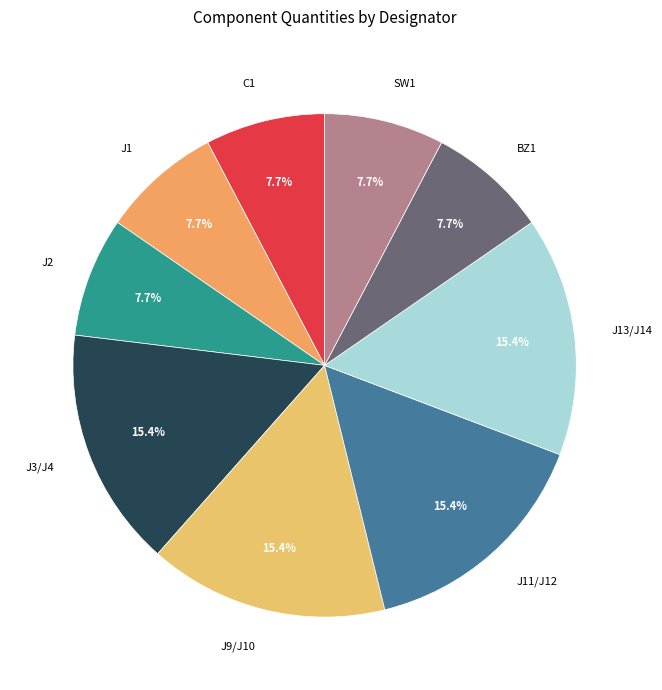

Combined, what portion of the pie is J9/J10 and J11/J12?

30.8%